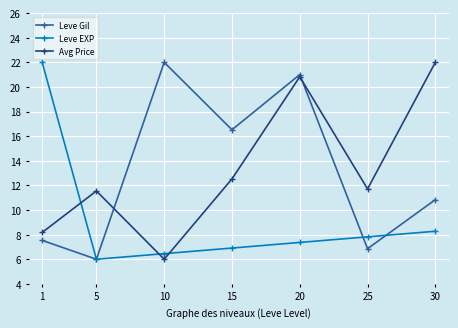

Which series ends up on top after the final intersection of Leve EXP and Leve Gil?

Leve Gil